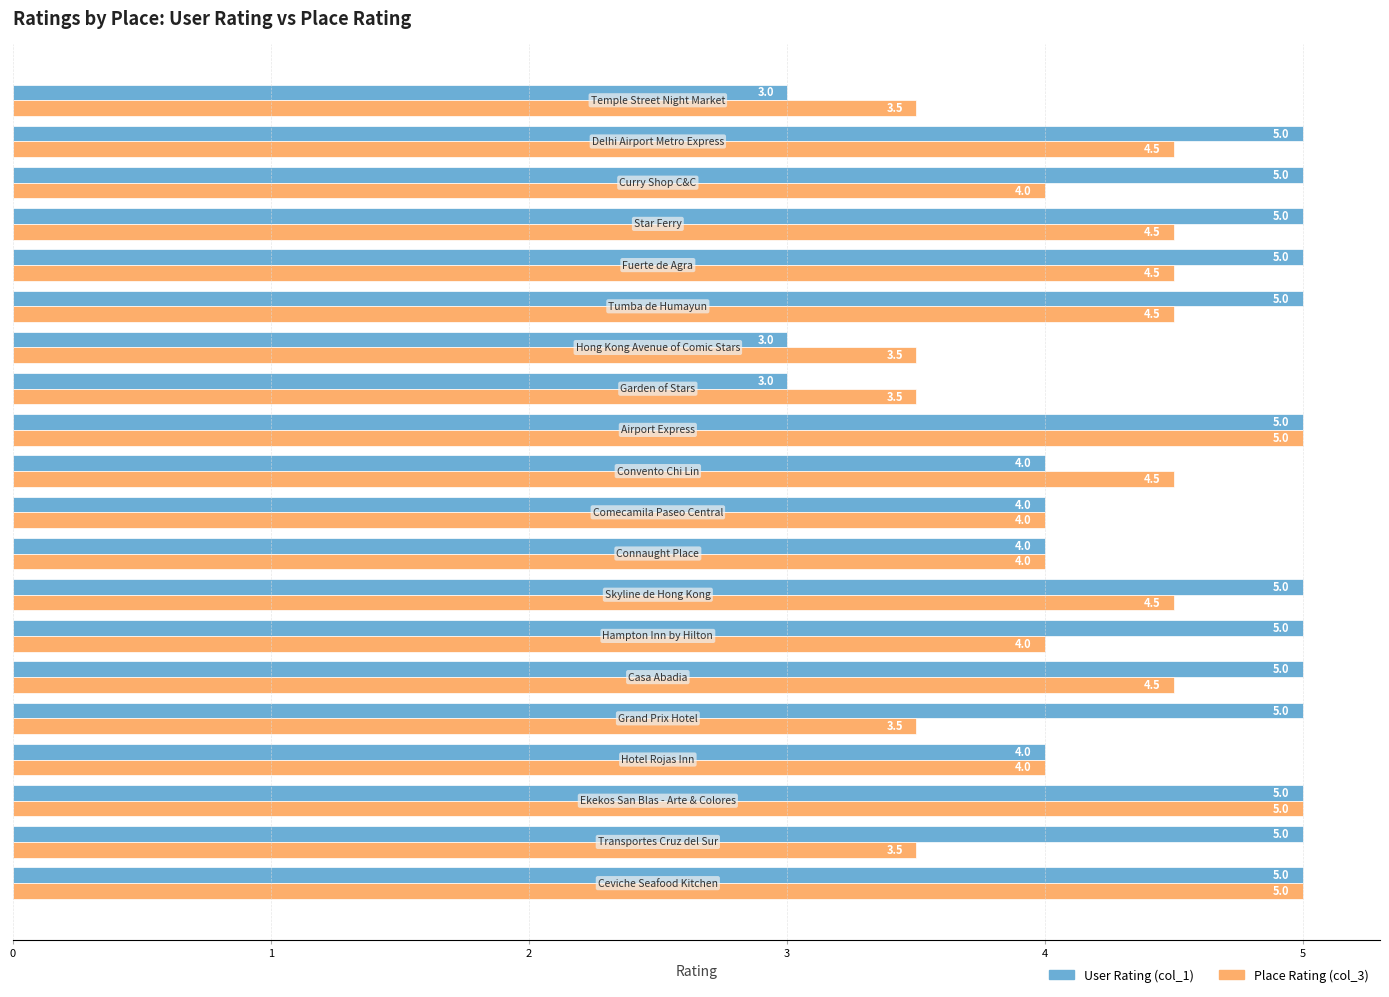

What is the greatest value displayed?

5.0